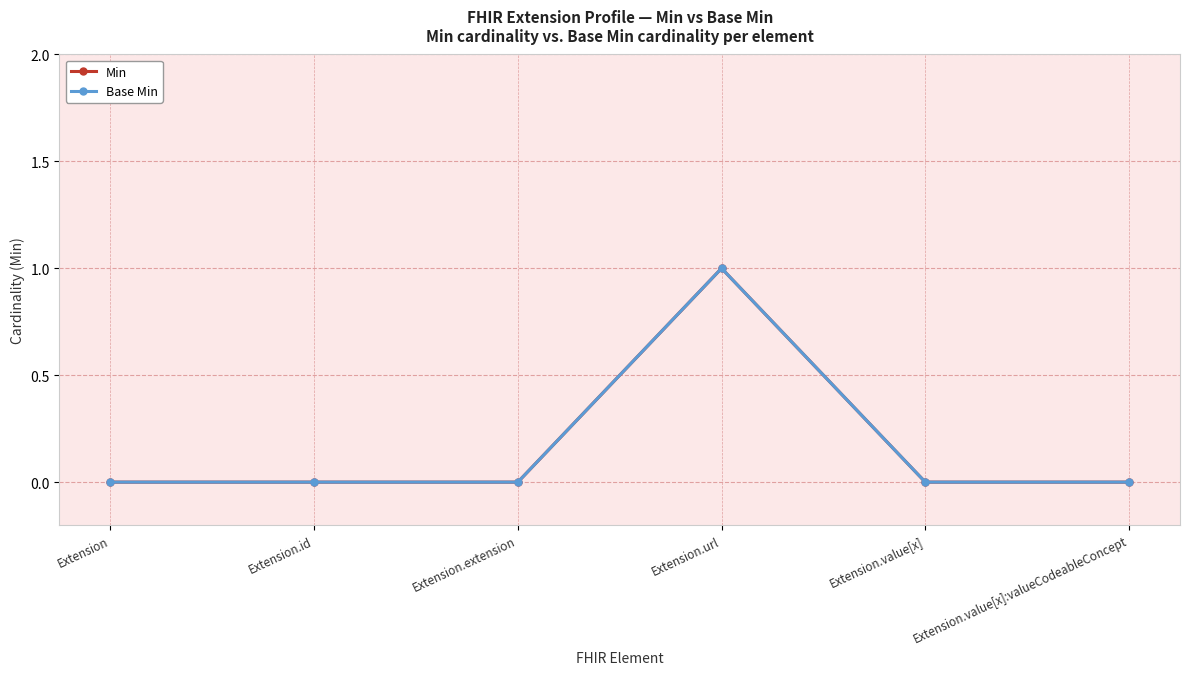

Where is Min nearest to the value 0?

Extension